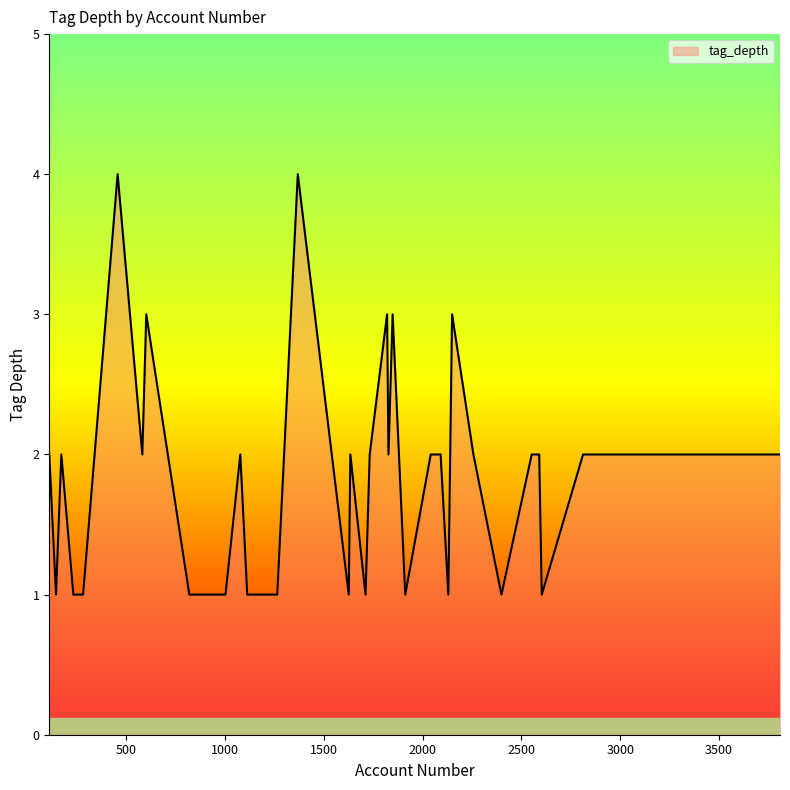

What is the difference between the maximum and minimum values?

3